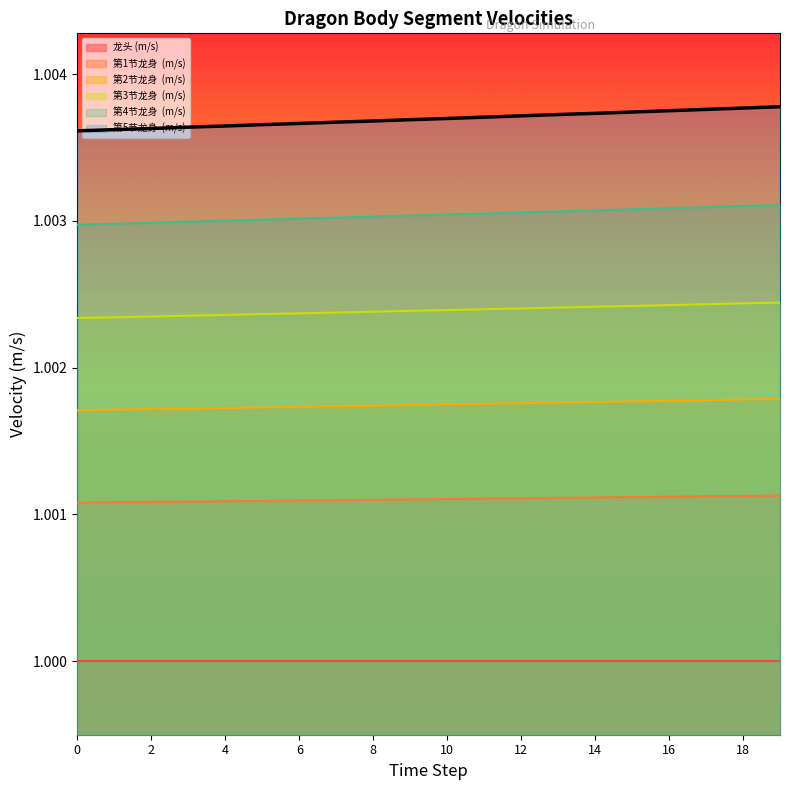

True or false: 第3节龙身  (m/s) and 第5节龙身  (m/s) cross at least once.

False